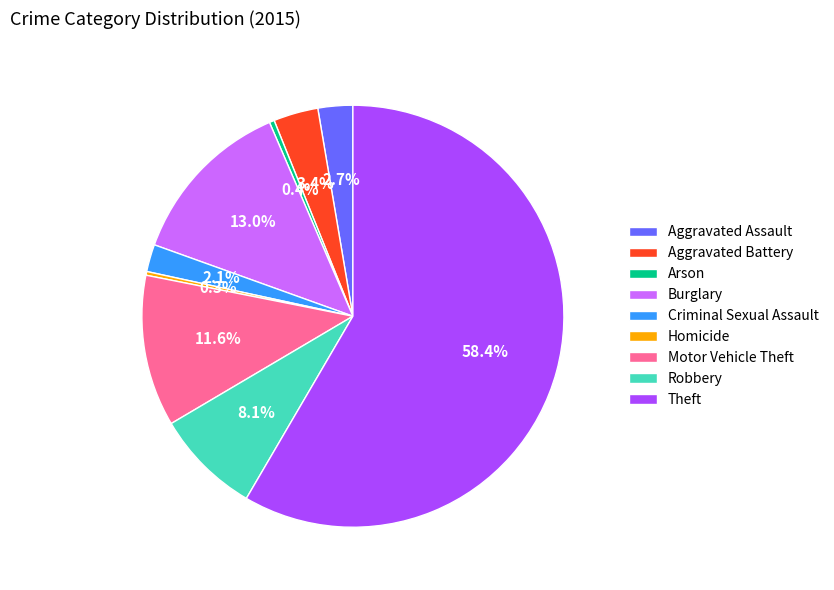

How many segments does this pie chart have?

9